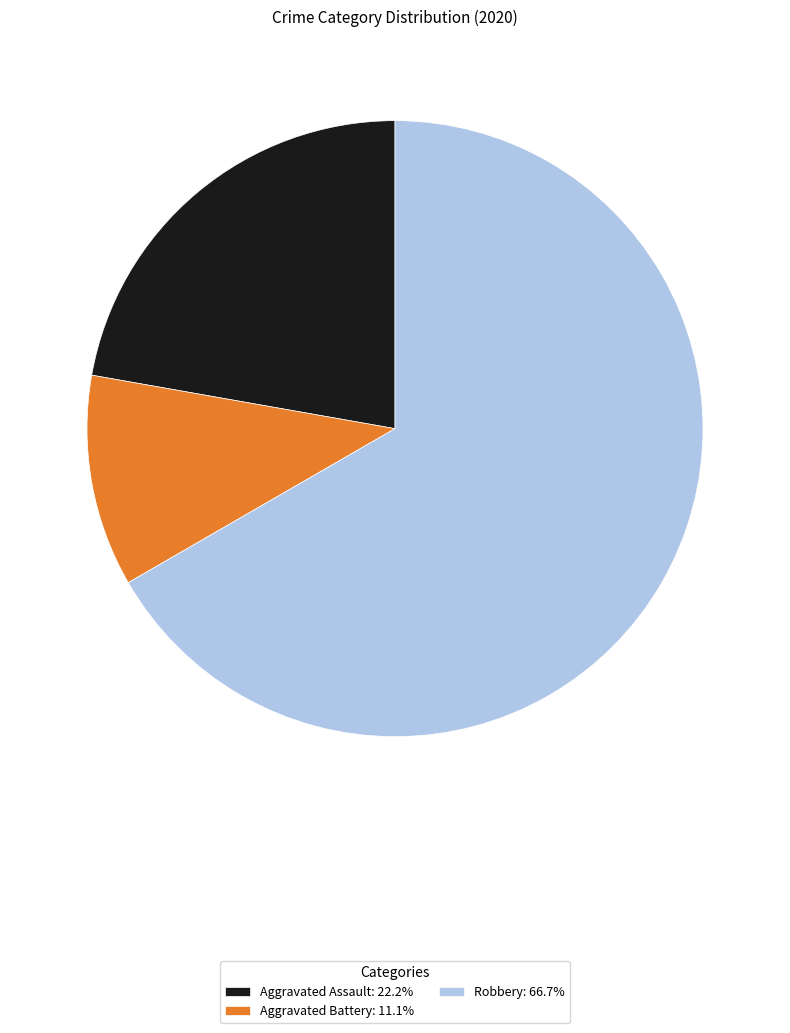

What is the ratio of the value at Aggravated Battery: 11.1% to the value at Aggravated Assault: 22.2%?

0.5